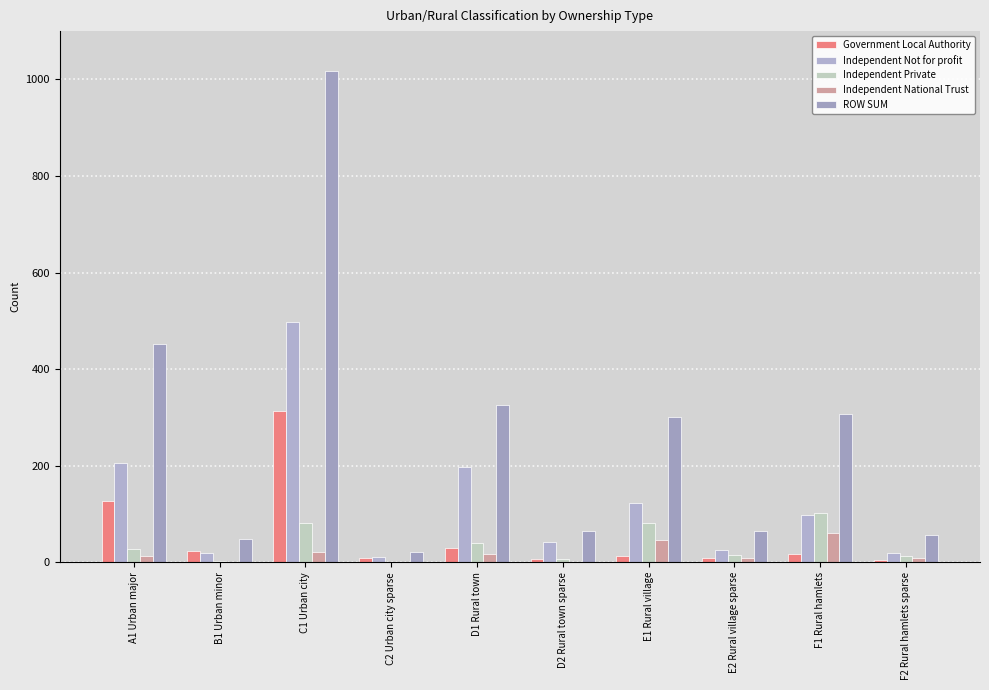

Does the chart contain stacked bars?

No